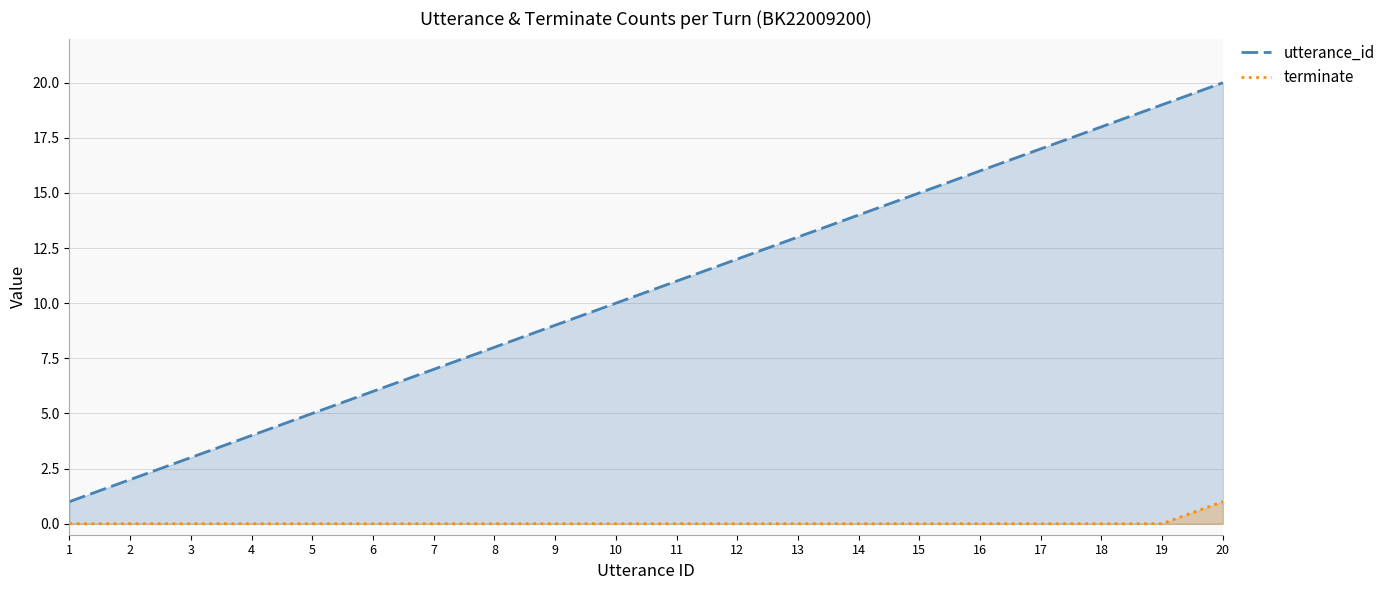

How many terminate values are between 0 and 1?

20